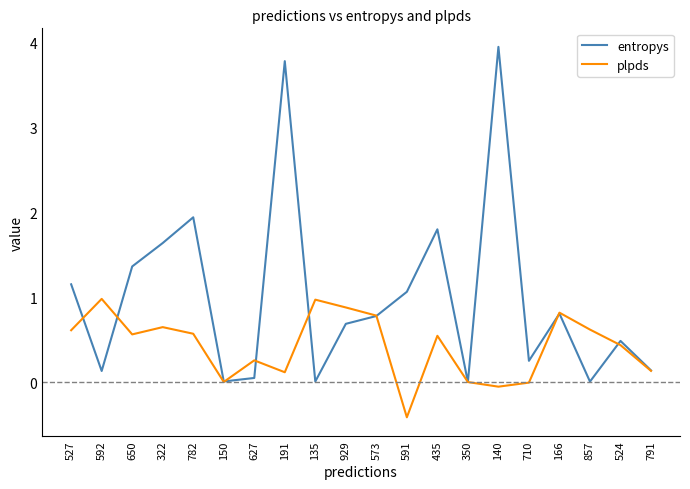

What is the total value across all series at 592?

1.1